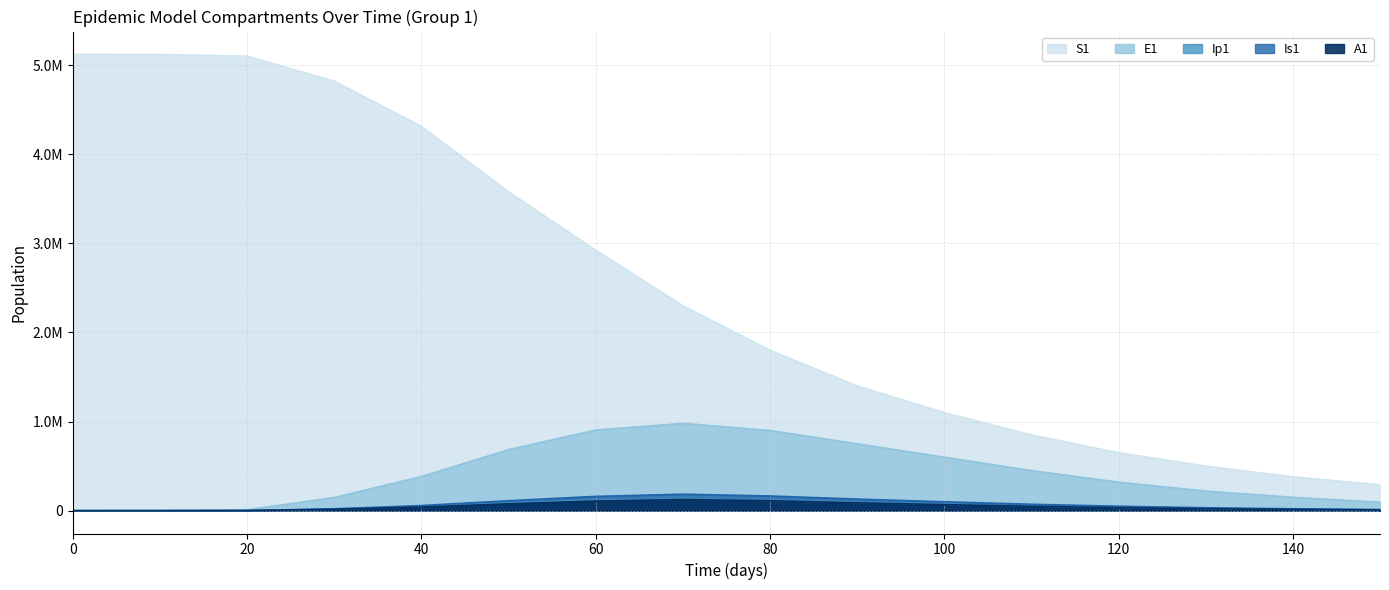

Is it true that Is1 equals 8237.5 at 140?

False